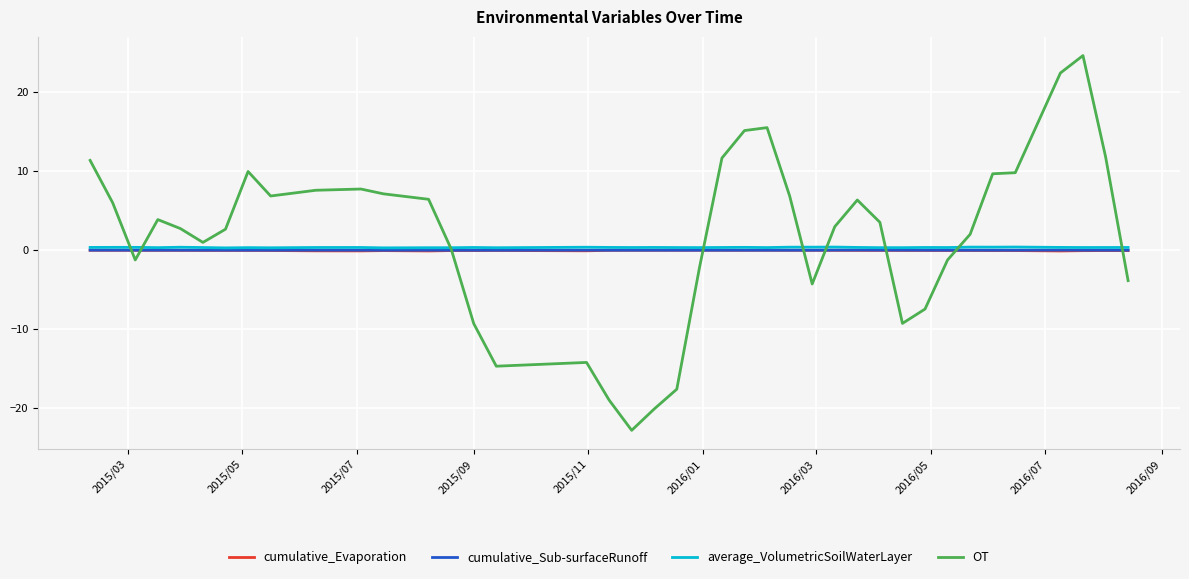

What is the smallest value displayed?

-22.8